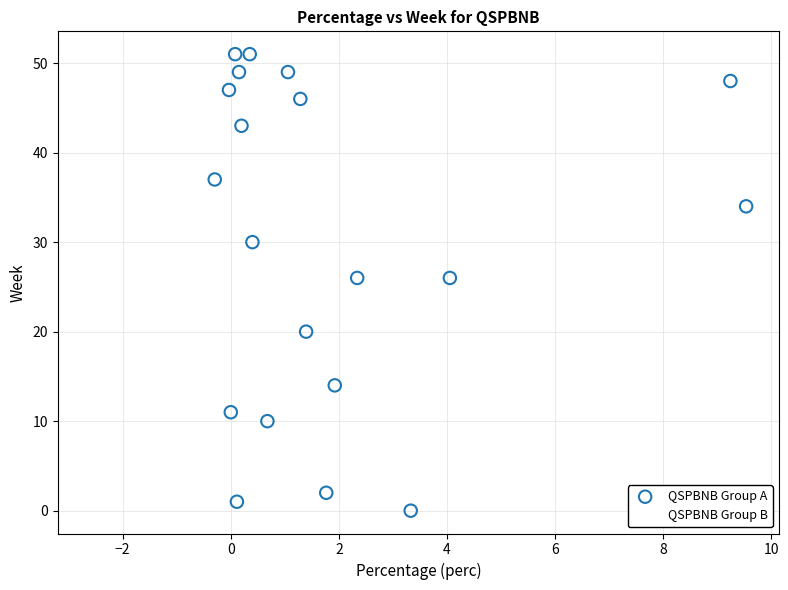

What are all the series names shown in the legend?

QSPBNB Group A, QSPBNB Group B